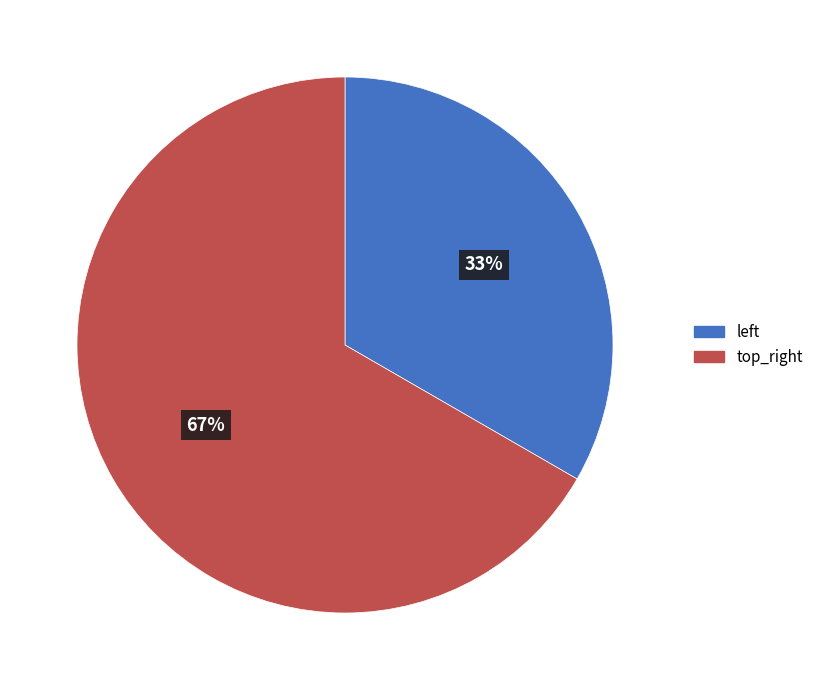

Count the number of slices in the pie.

2